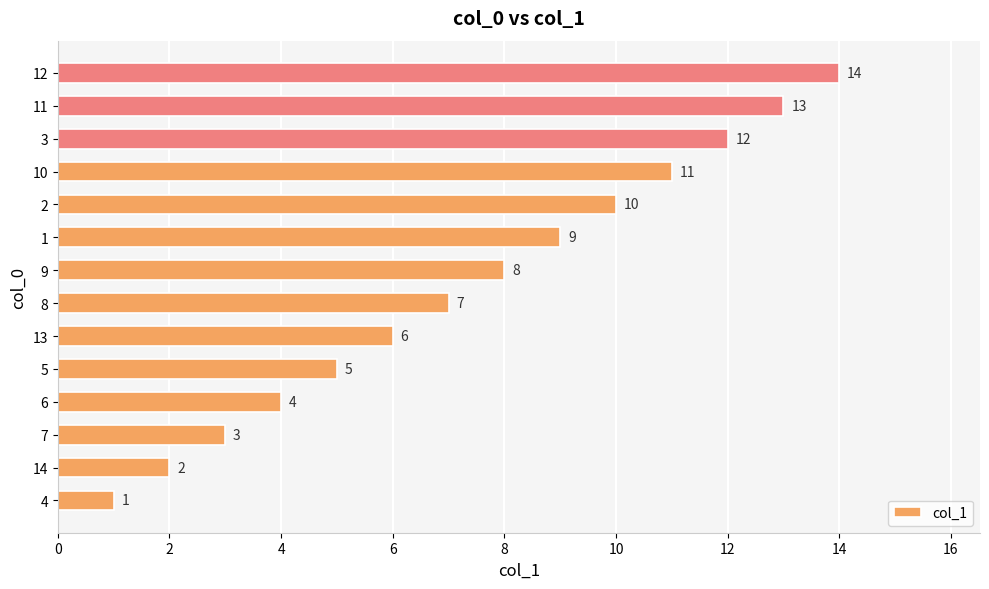

What is the minimum value shown in the chart?

1